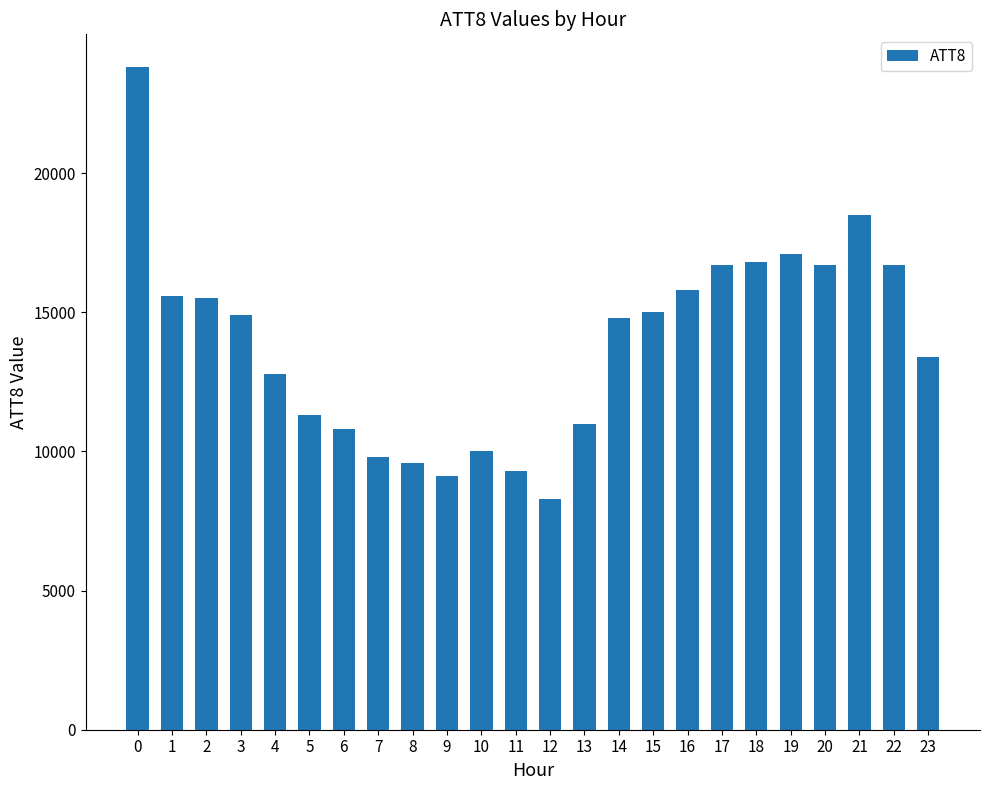

What is the ratio of the value at 17 to the value at 0?

0.7